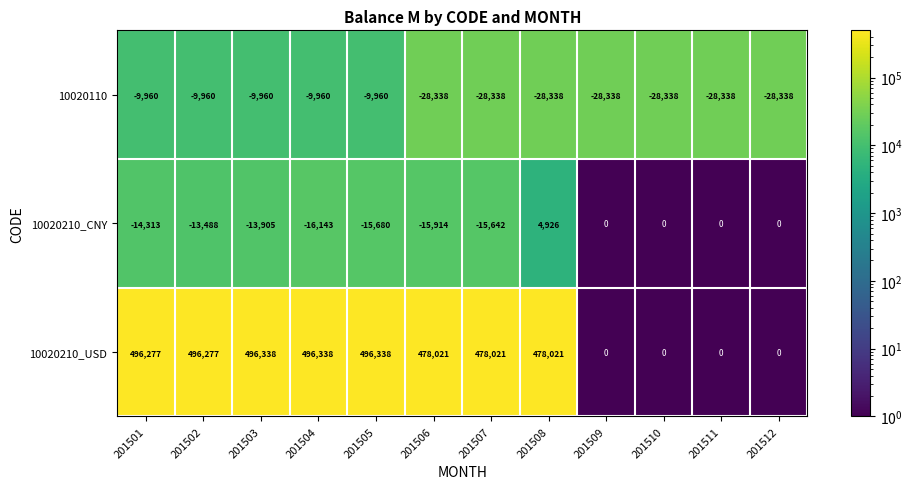

At which category is the sum across all series the highest?

201502